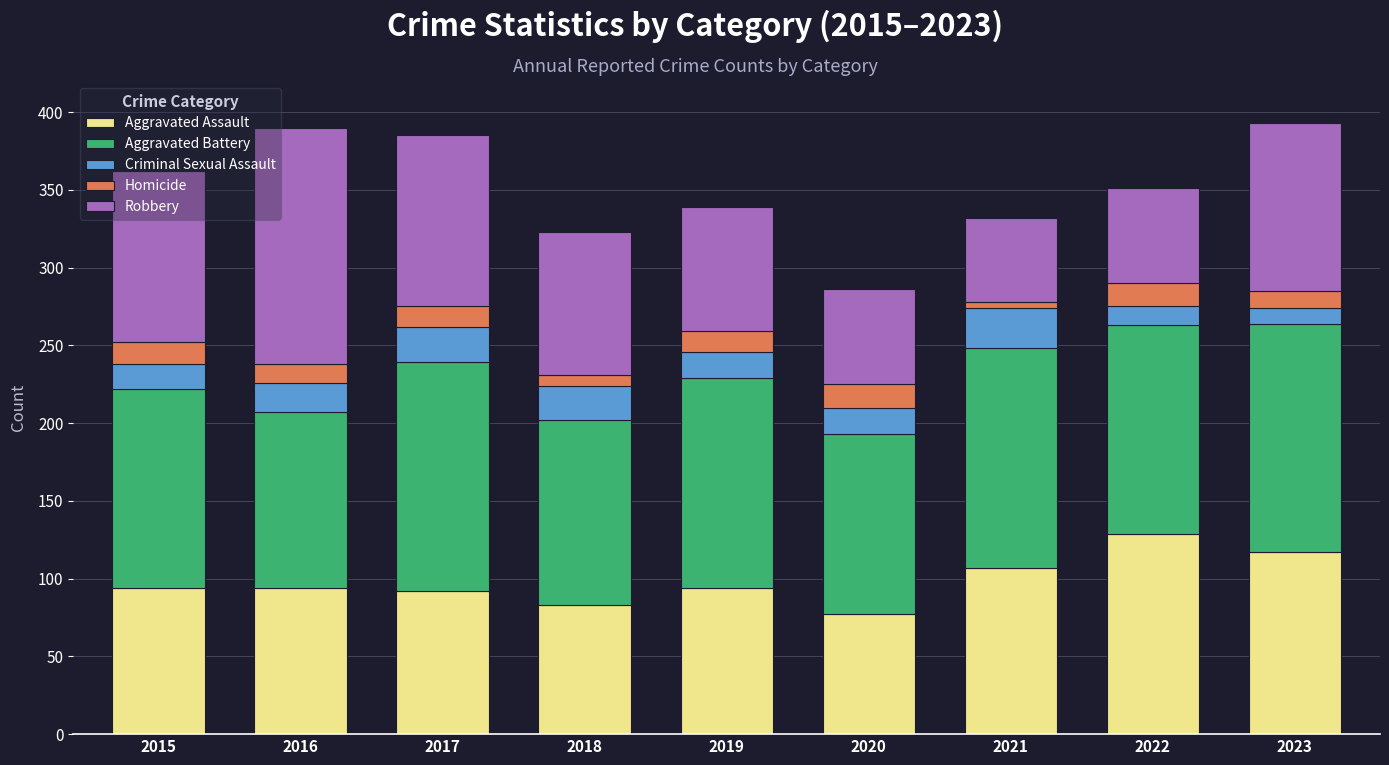

What is the difference between the maximum and minimum values in the Aggravated Assault series?

52